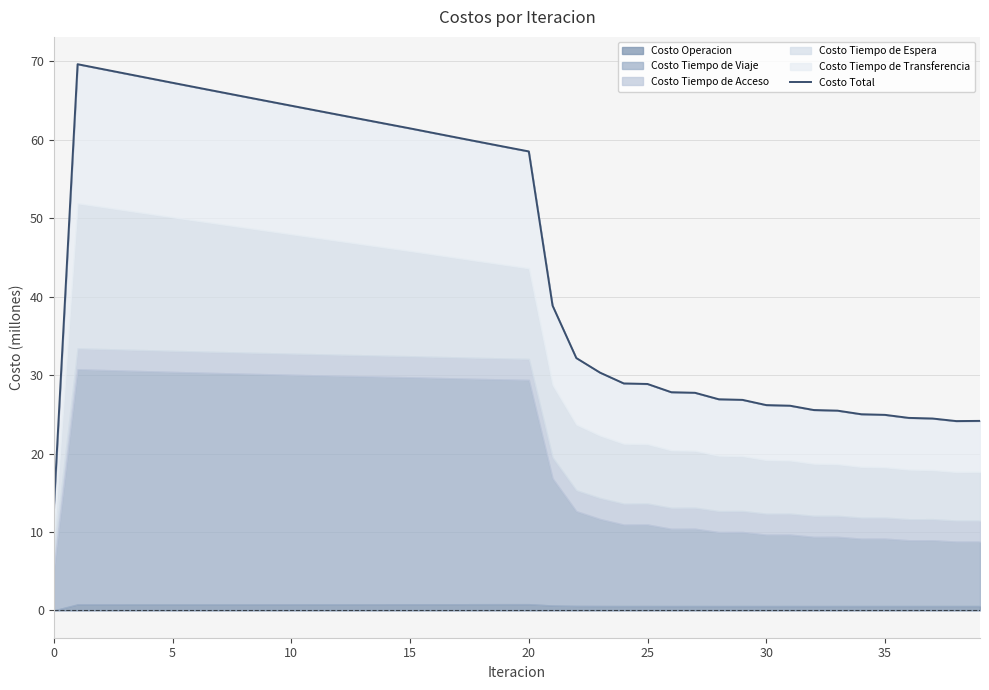

What is the difference between the second highest and minimum values?

56.0